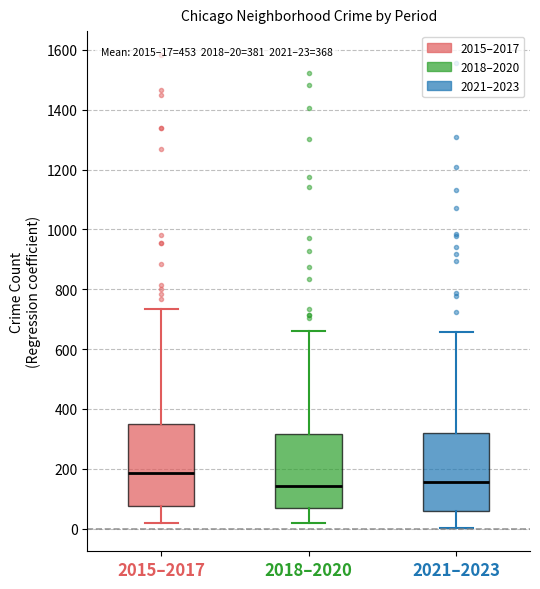

Which box's median line is the highest?

2015–2017